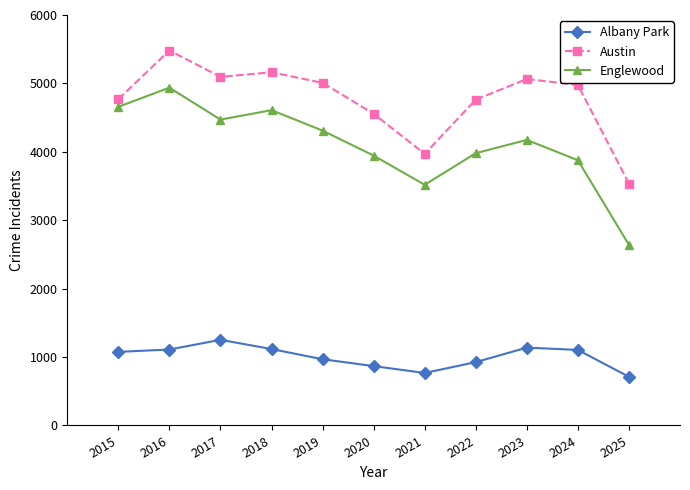

At which category is the sum across all series the highest?

2016